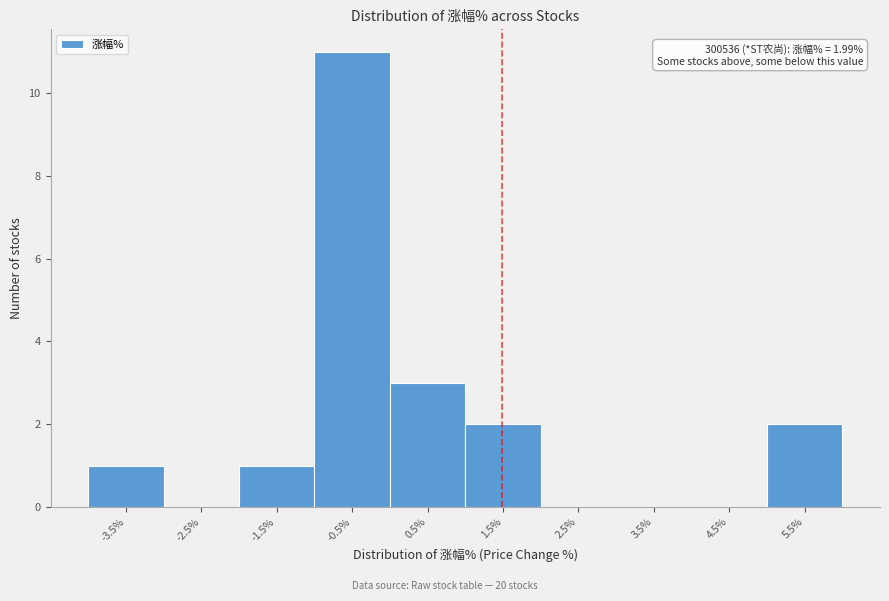

Reading left to right, what are all the values shown in this chart?

-3.5%=1	-2.5%=0	-1.5%=1	-0.5%=11	0.5%=3	1.5%=2	2.5%=0	3.5%=0	4.5%=0	5.5%=2